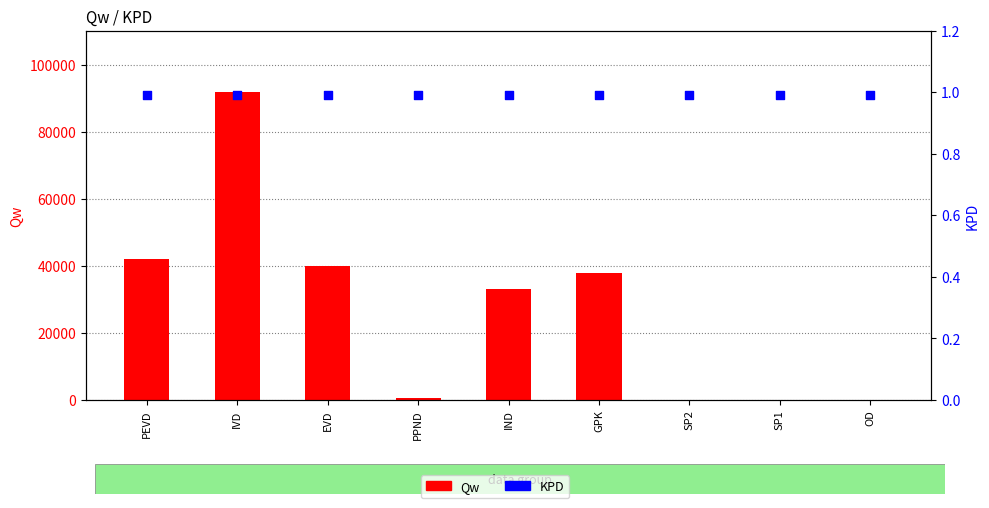

What are all the series names shown in the legend?

Qw, KPD